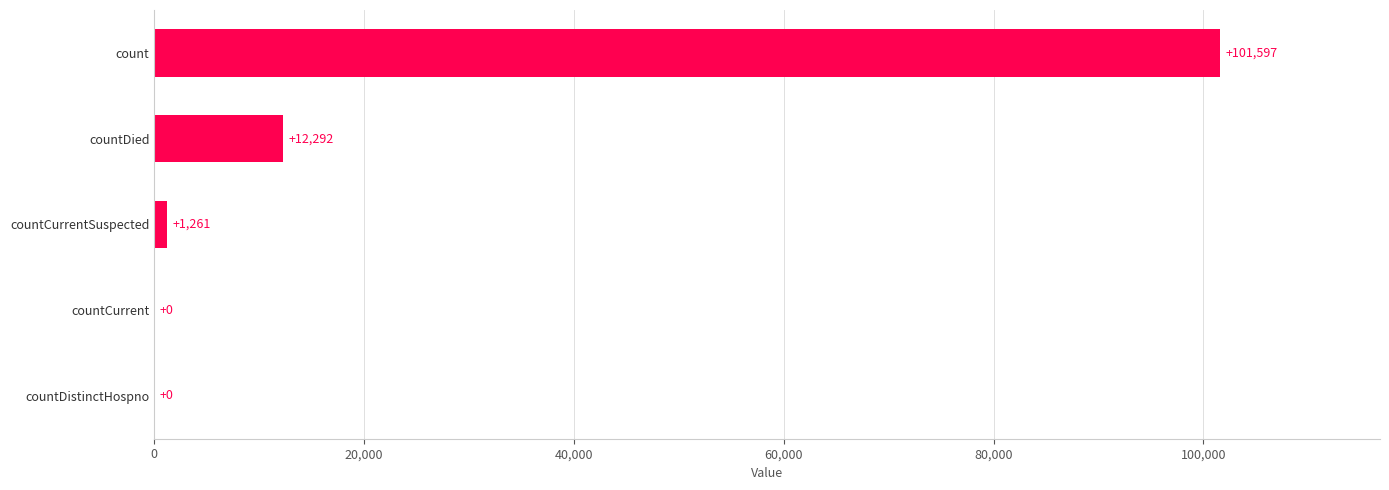

At which category does the chart reach its peak across all series?

count